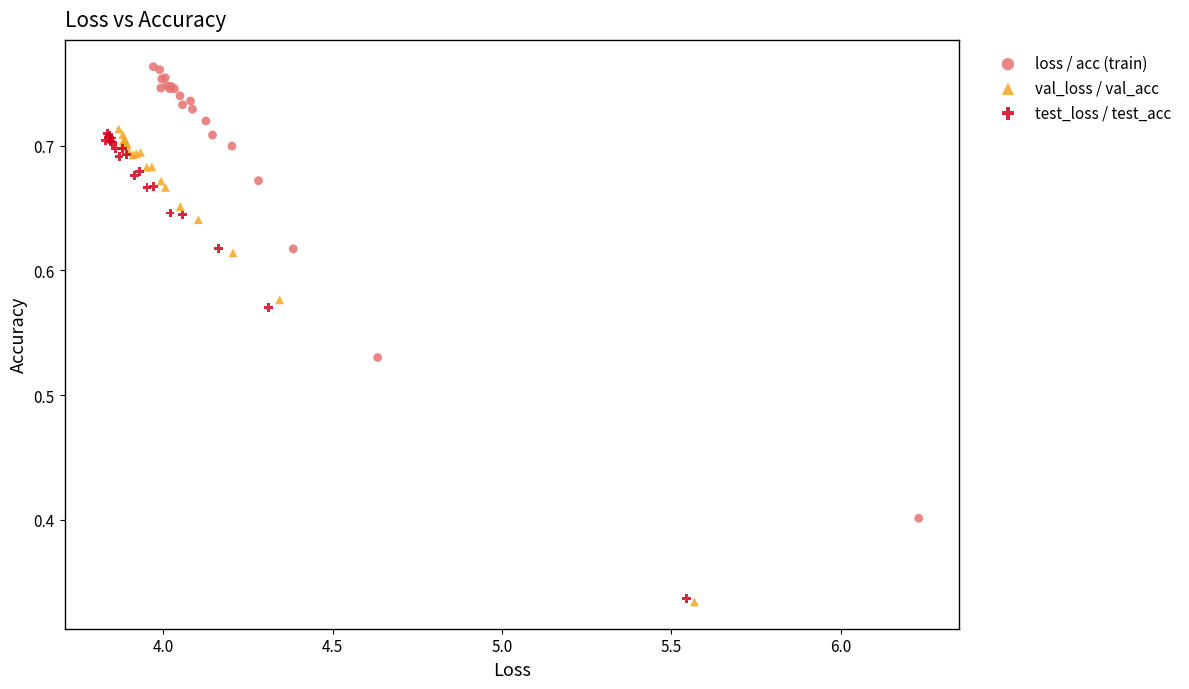

What are all the series names shown in the legend?

loss / acc (train), val_loss / val_acc, test_loss / test_acc